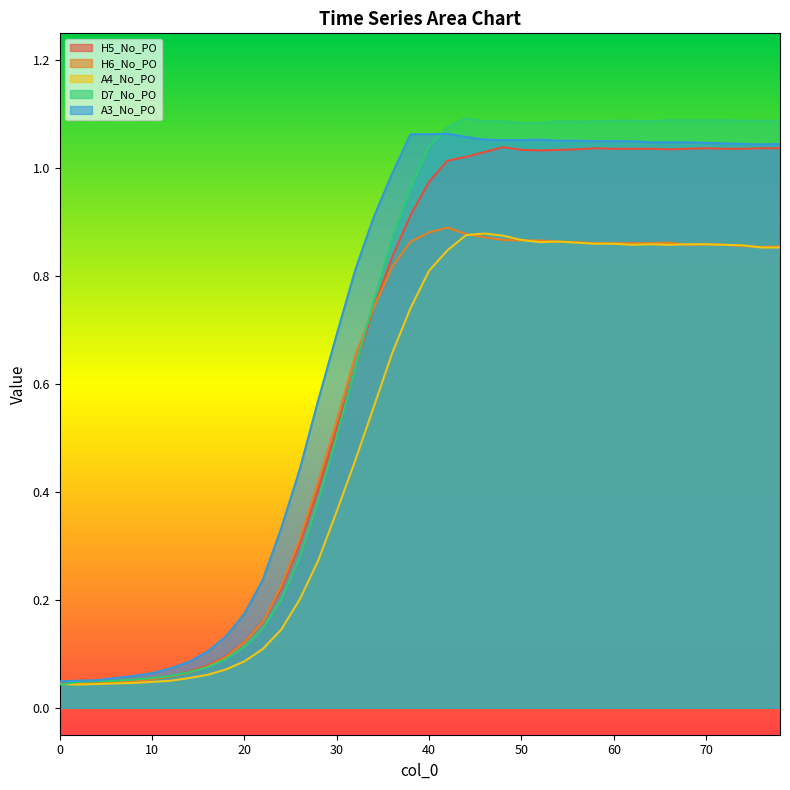

Count the number of categories in the chart.

40